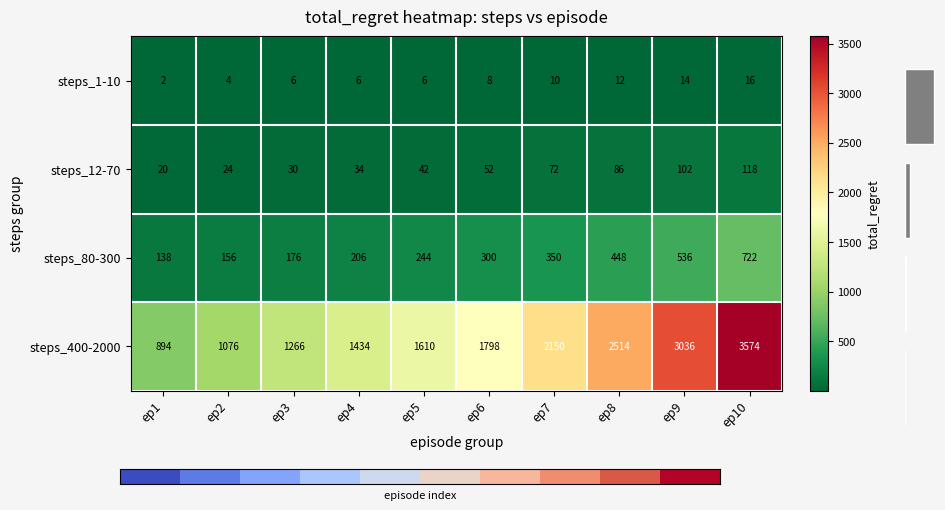

At which label does steps_1-10 reach its peak?

ep10